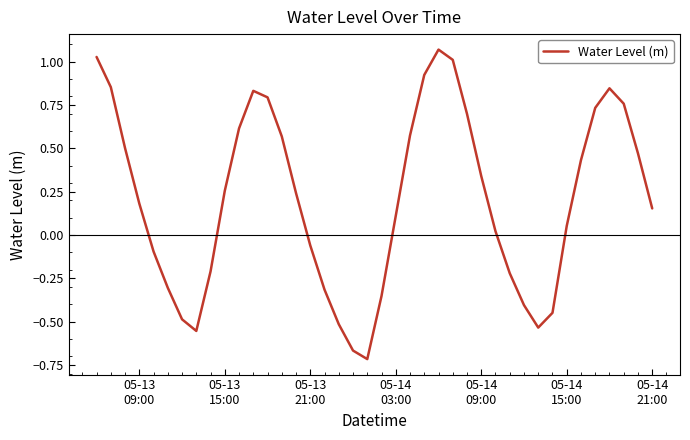

What is the difference between the maximum and minimum values?

1.8